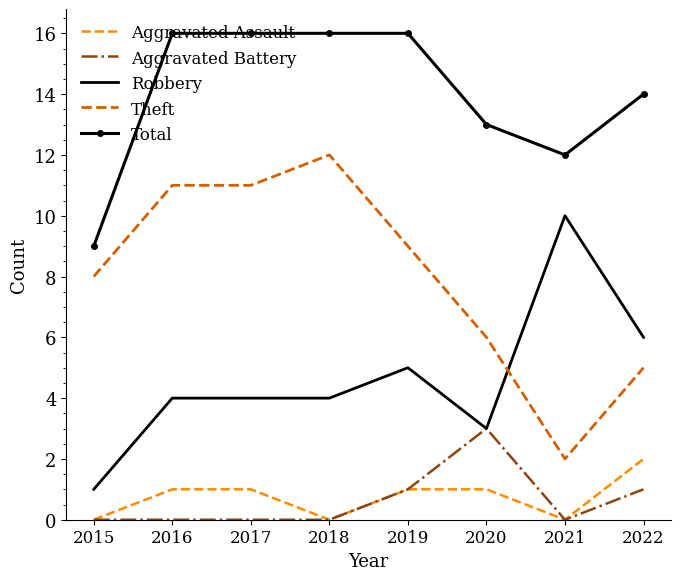

Between 2015 and 2020, which series saw the biggest shift?

Total